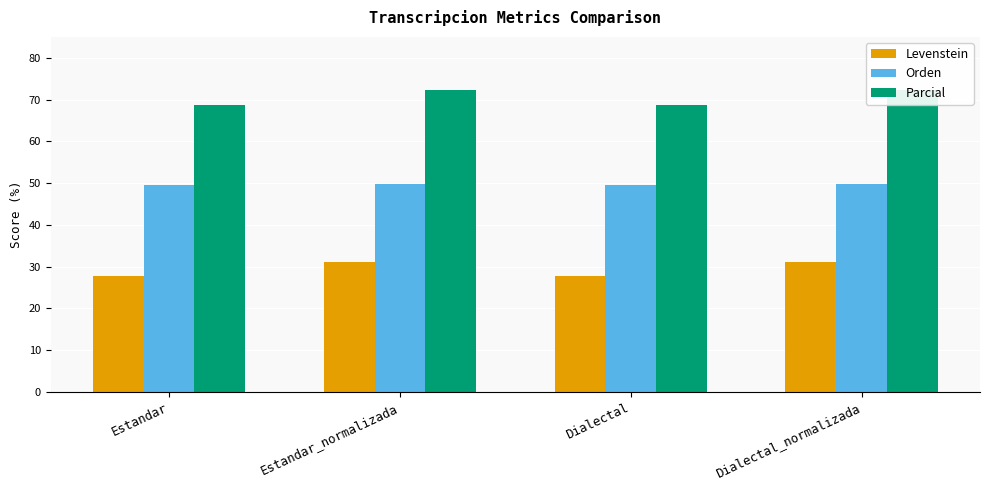

How many bars are there in total?

12